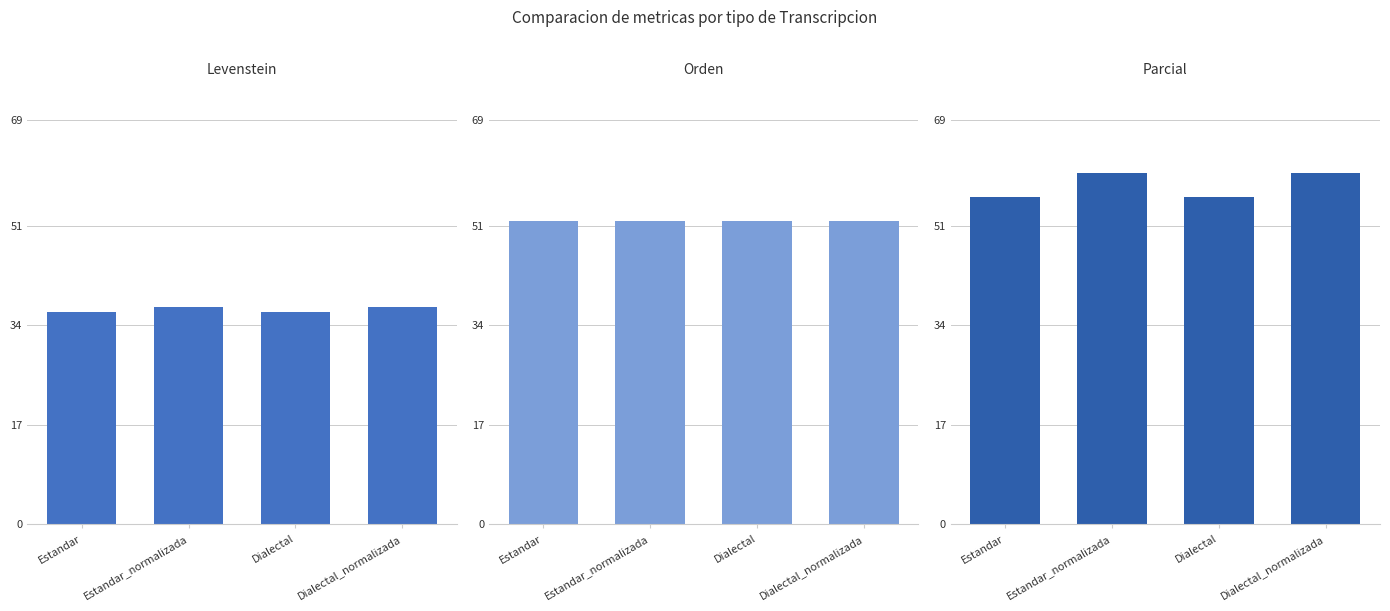

Reading left to right, transcribe all the data shown in this chart.

Levenstein: Estandar=36.3	Estandar_normalizada=37.0	Dialectal=36.3	Dialectal_normalizada=37.0
Orden: Estandar=51.7	Estandar_normalizada=51.7	Dialectal=51.7	Dialectal_normalizada=51.7
Parcial: Estandar=55.8	Estandar_normalizada=60.0	Dialectal=55.8	Dialectal_normalizada=60.0